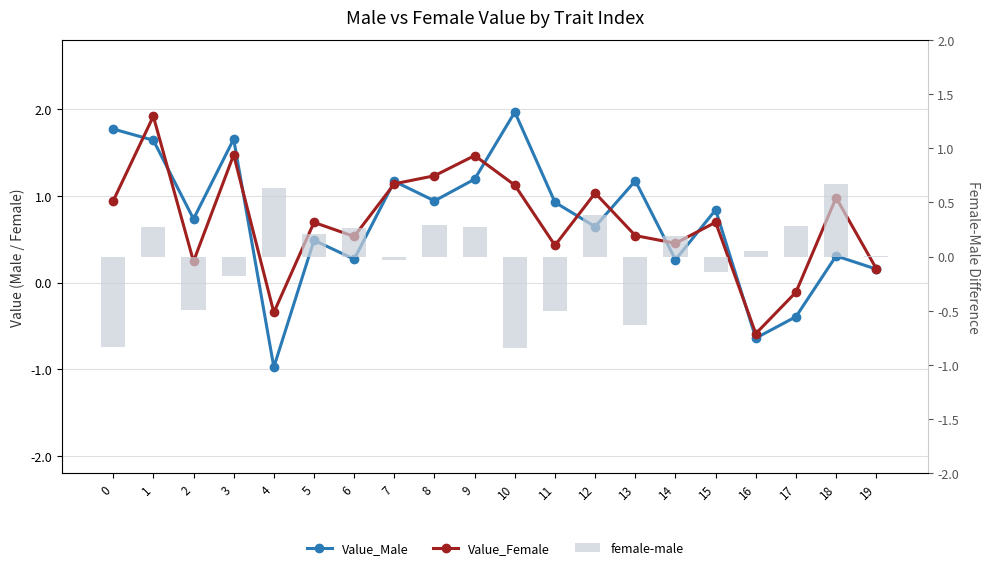

What is the maximum value for Value_Male?

2.0